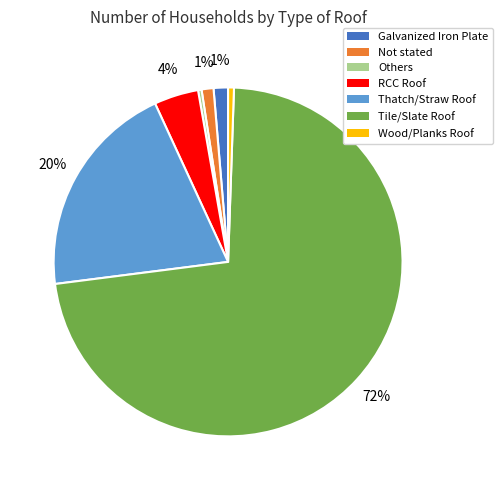

Which category has the biggest portion of the pie?

Tile/Slate Roof